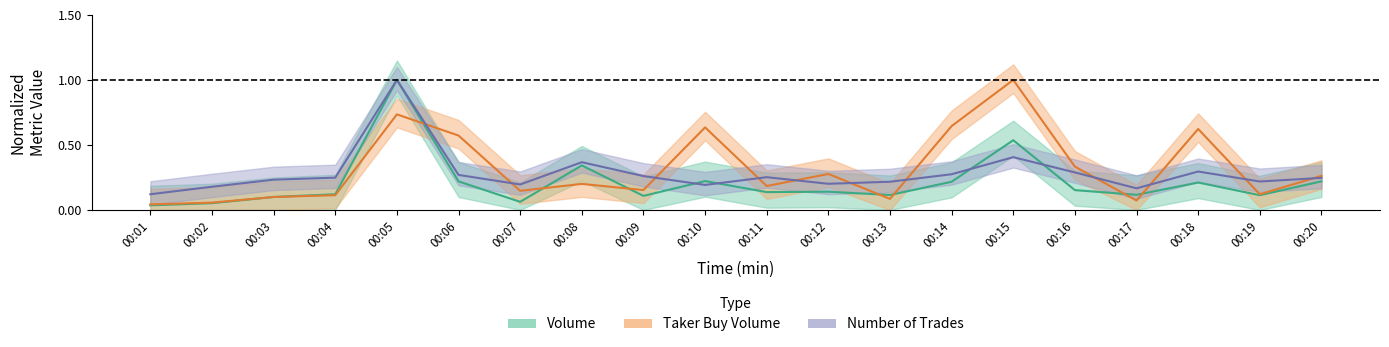

How many lines are shown in the chart?

3